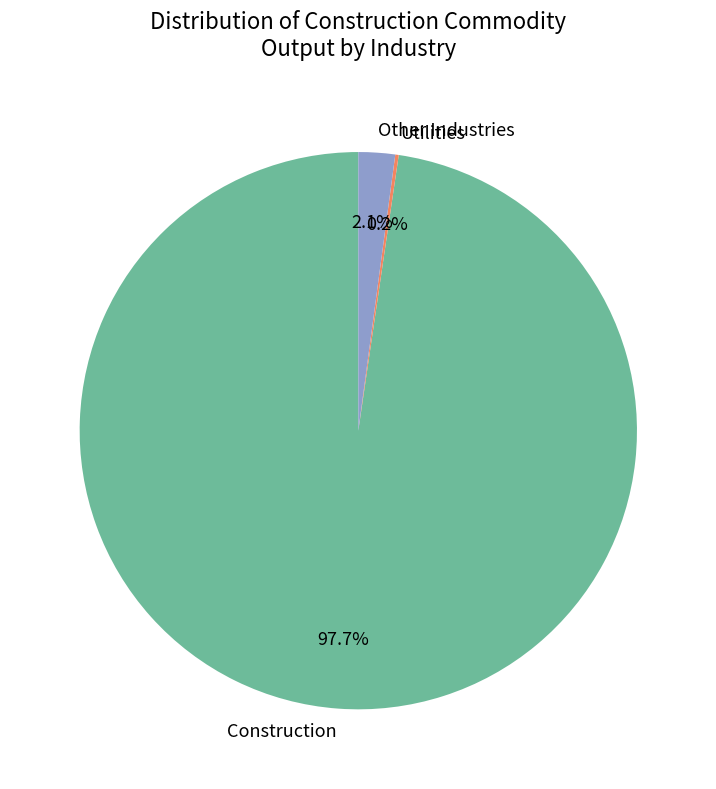

Combined, do Construction and Other Industries account for over 50%?

Yes